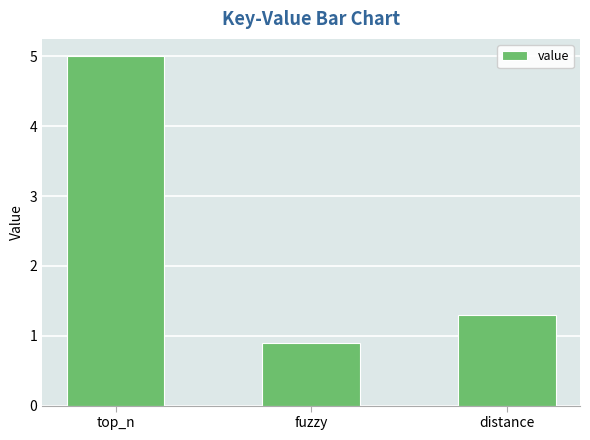

What position from the left is fuzzy?

2